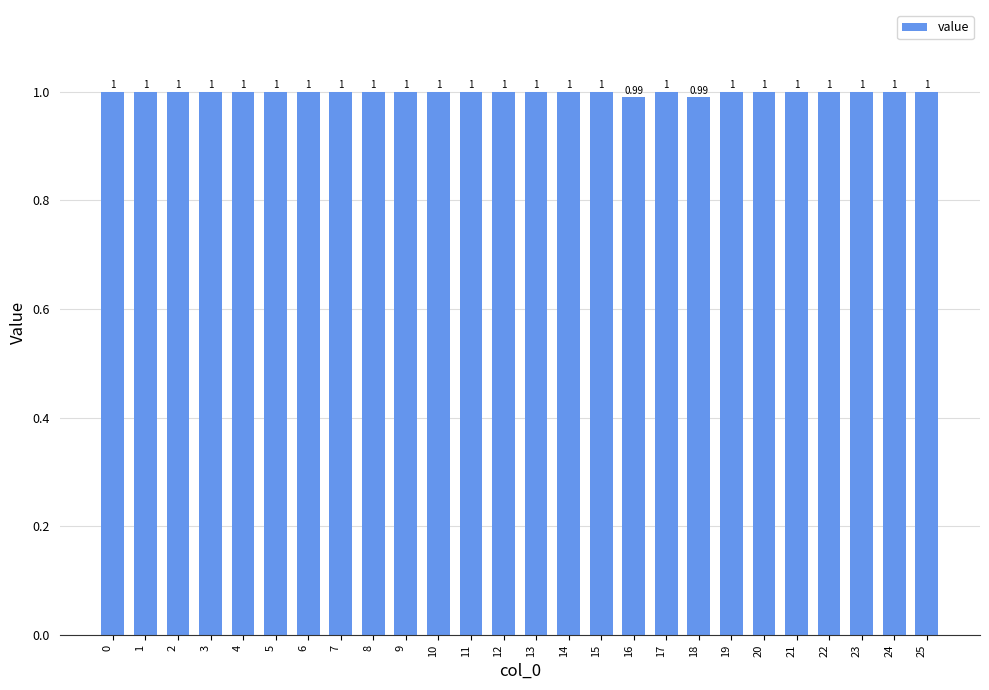

Reading left to right, list all the values displayed in this chart.

0=1.0	1=1.0	2=1.0	3=1.0	4=1.0	5=1.0	6=1.0	7=1.0	8=1.0	9=1.0	10=1.0	11=1.0	12=1.0	13=1.0	14=1.0	15=1.0	16=1.0	17=1.0	18=1.0	19=1.0	20=1.0	21=1.0	22=1.0	23=1.0	24=1.0	25=1.0